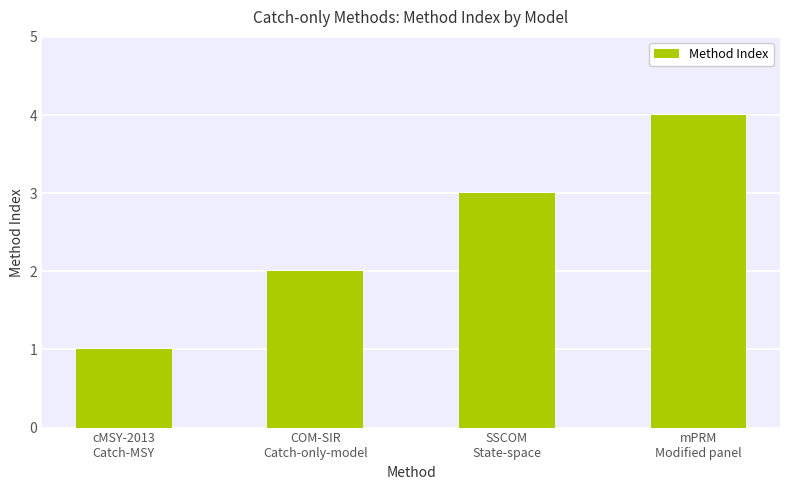

How many data points does each series have?

4